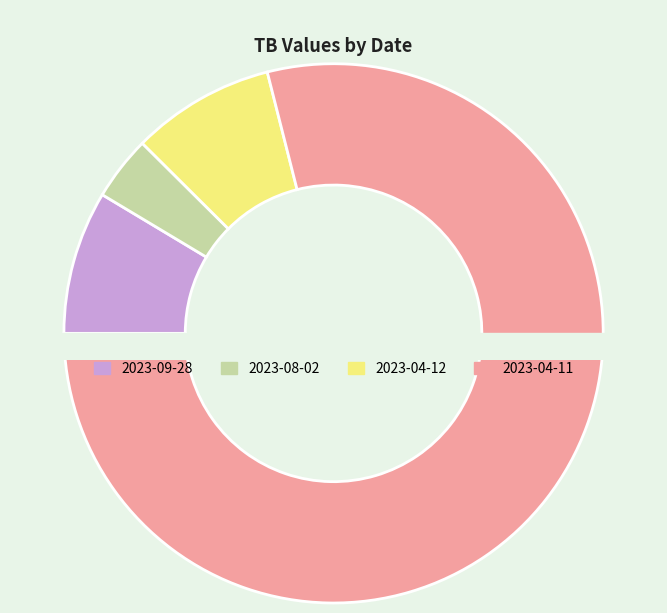

What is the change in value from 2023-09-28 to 2023-08-02?

-0.2